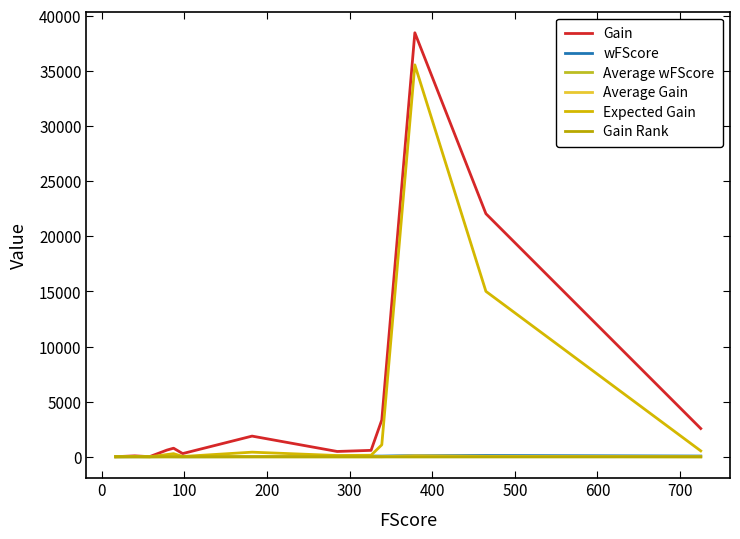

How many distinct data groups are displayed?

6